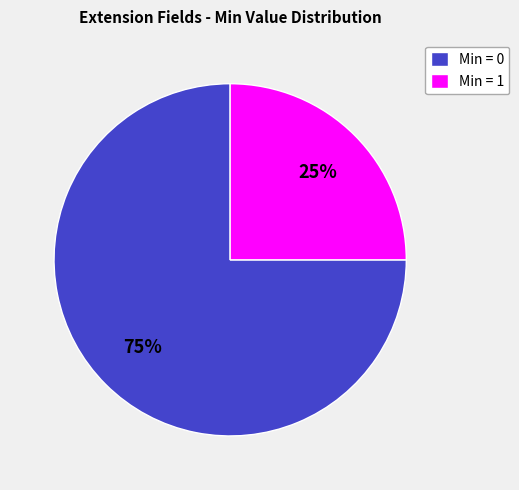

What is the majority slice?

Min = 0